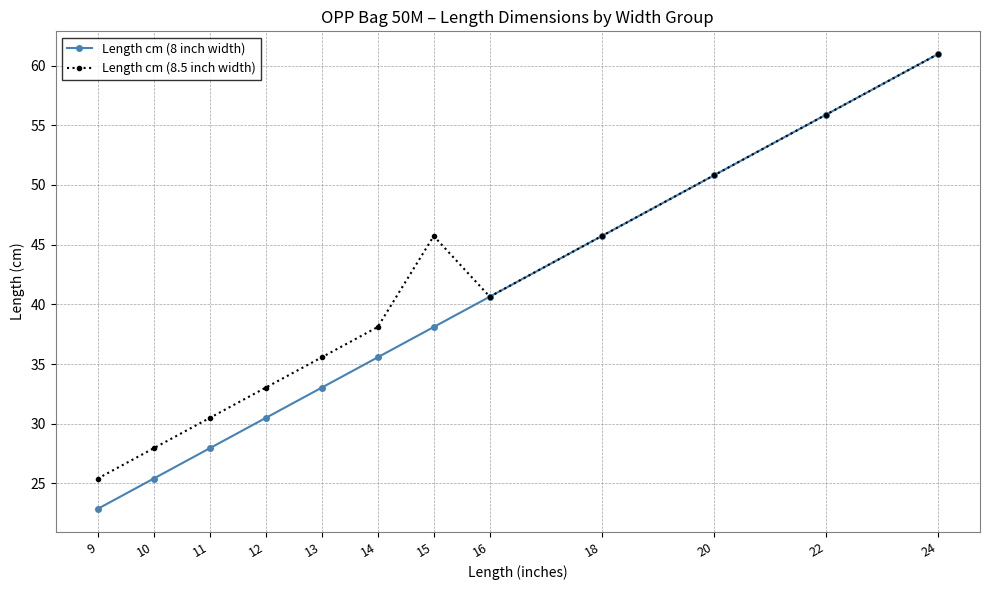

What is the minimum value for Length cm (8 inch width)?

22.9